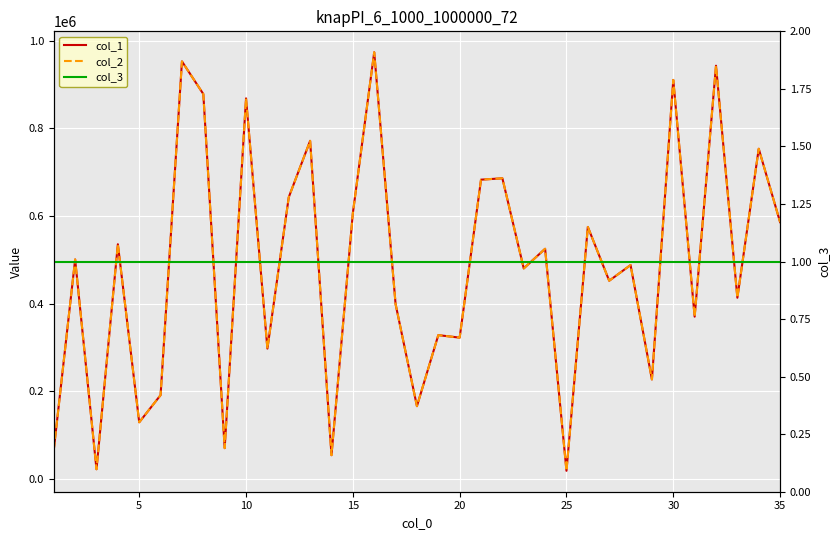

Rank the series by their maximum value, from highest to lowest.

col_1, col_2, col_3